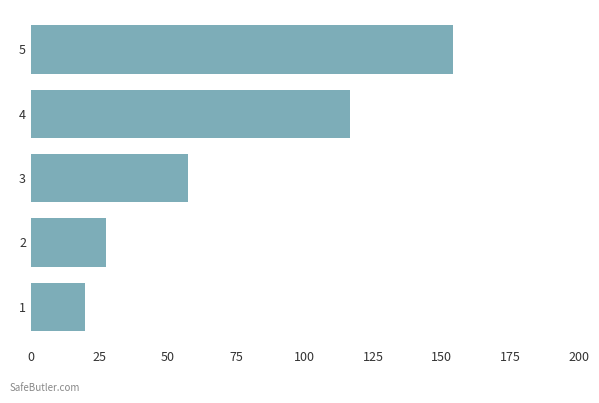

What is the difference between the second highest and second lowest values?

88.8